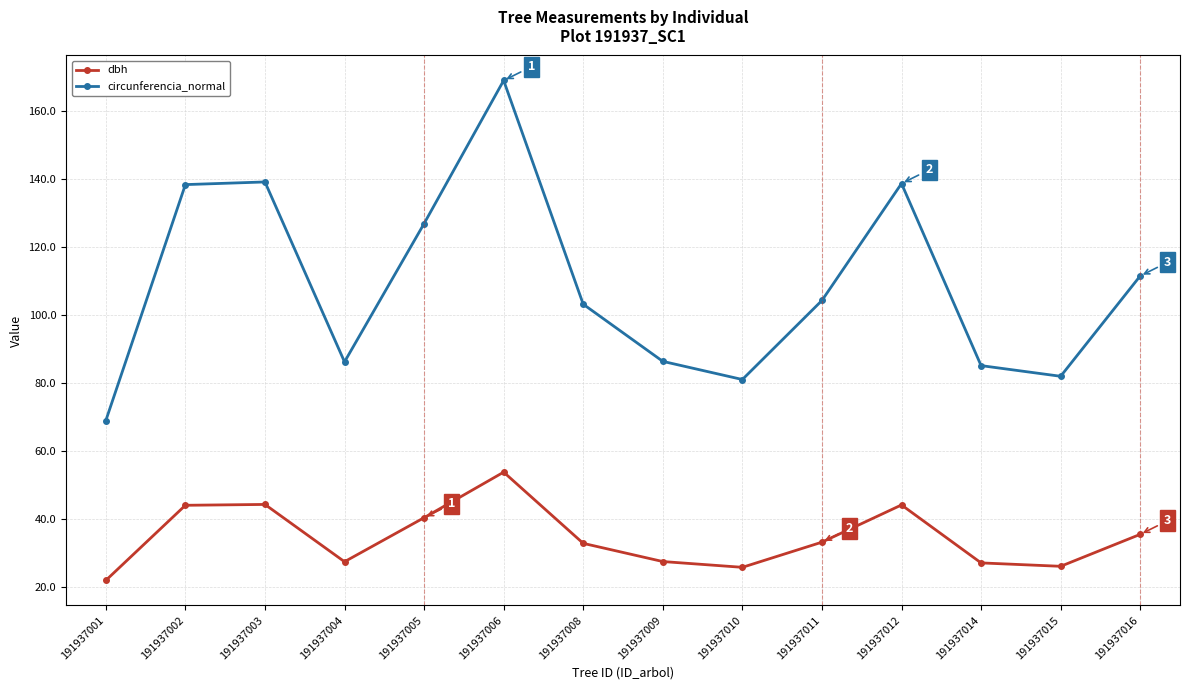

At how many categories does at least one series exceed 83?

11